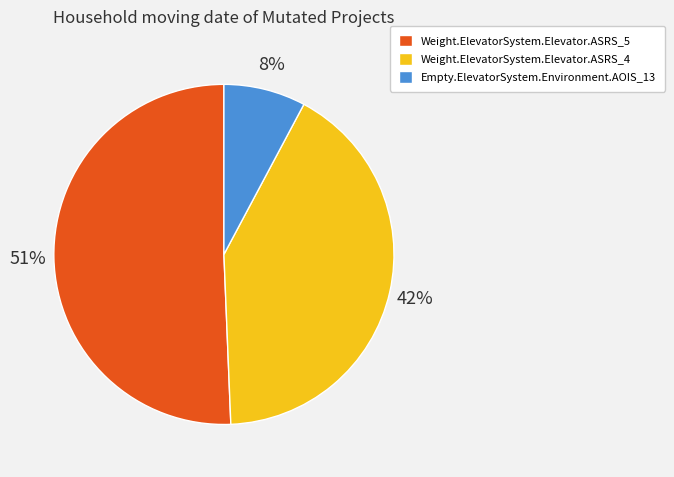

Combined, do Empty.ElevatorSystem.Environment.AOIS_13 and Weight.ElevatorSystem.Elevator.ASRS_5 account for over 50%?

Yes